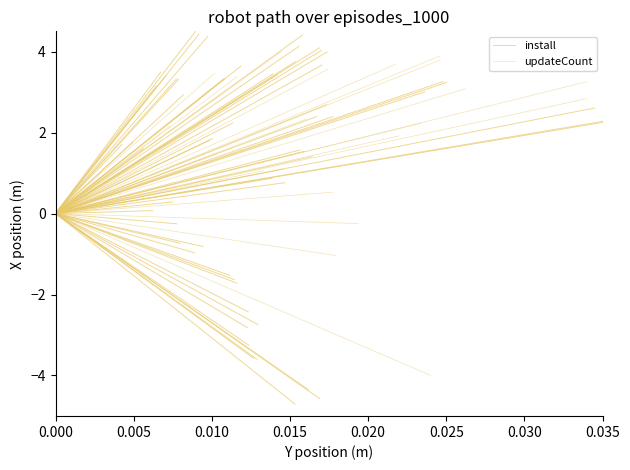

What is the difference between the install values at 0.005 and 0.000?

4.6